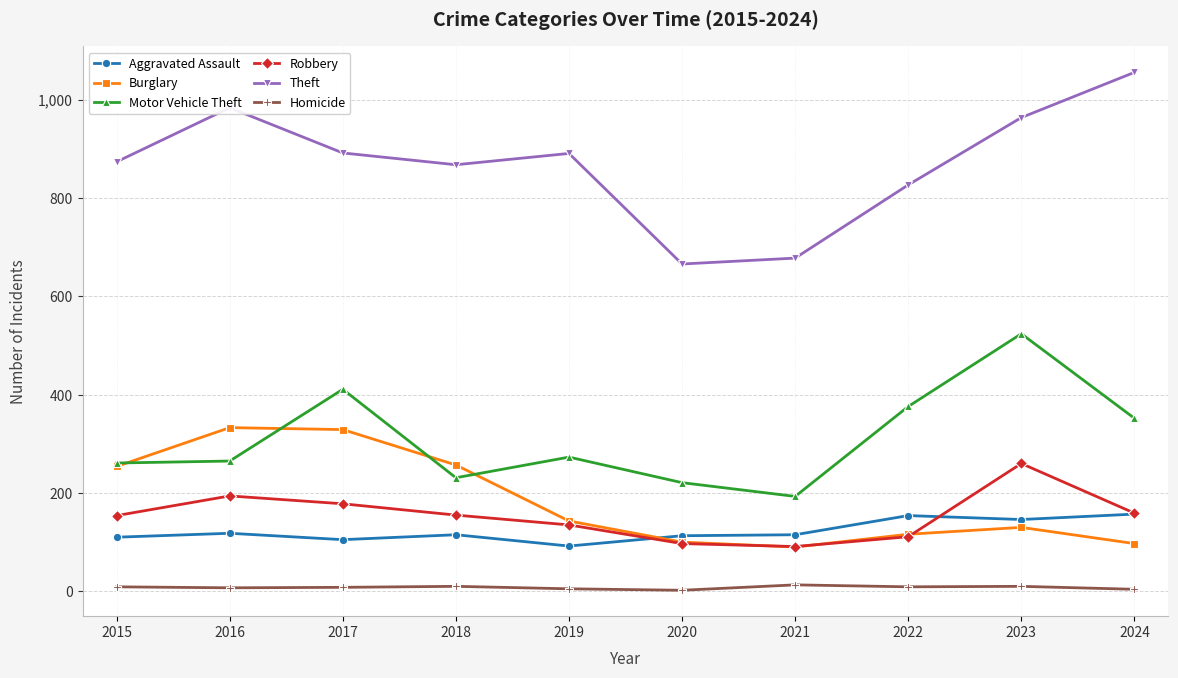

True or false: Motor Vehicle Theft has a value of 352 at 2024.

True